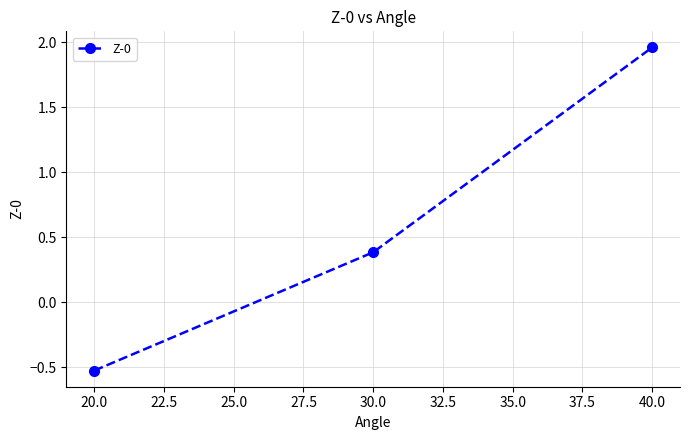

What is the average value?

0.6